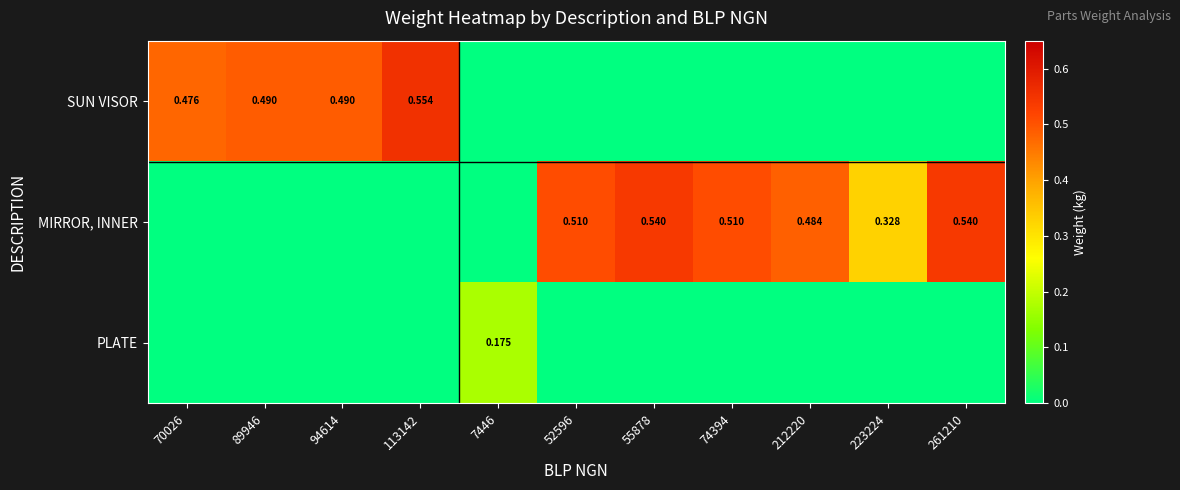

Is the value of MIRROR, INNER at 89946 greater than the value of SUN VISOR at 7446?

No